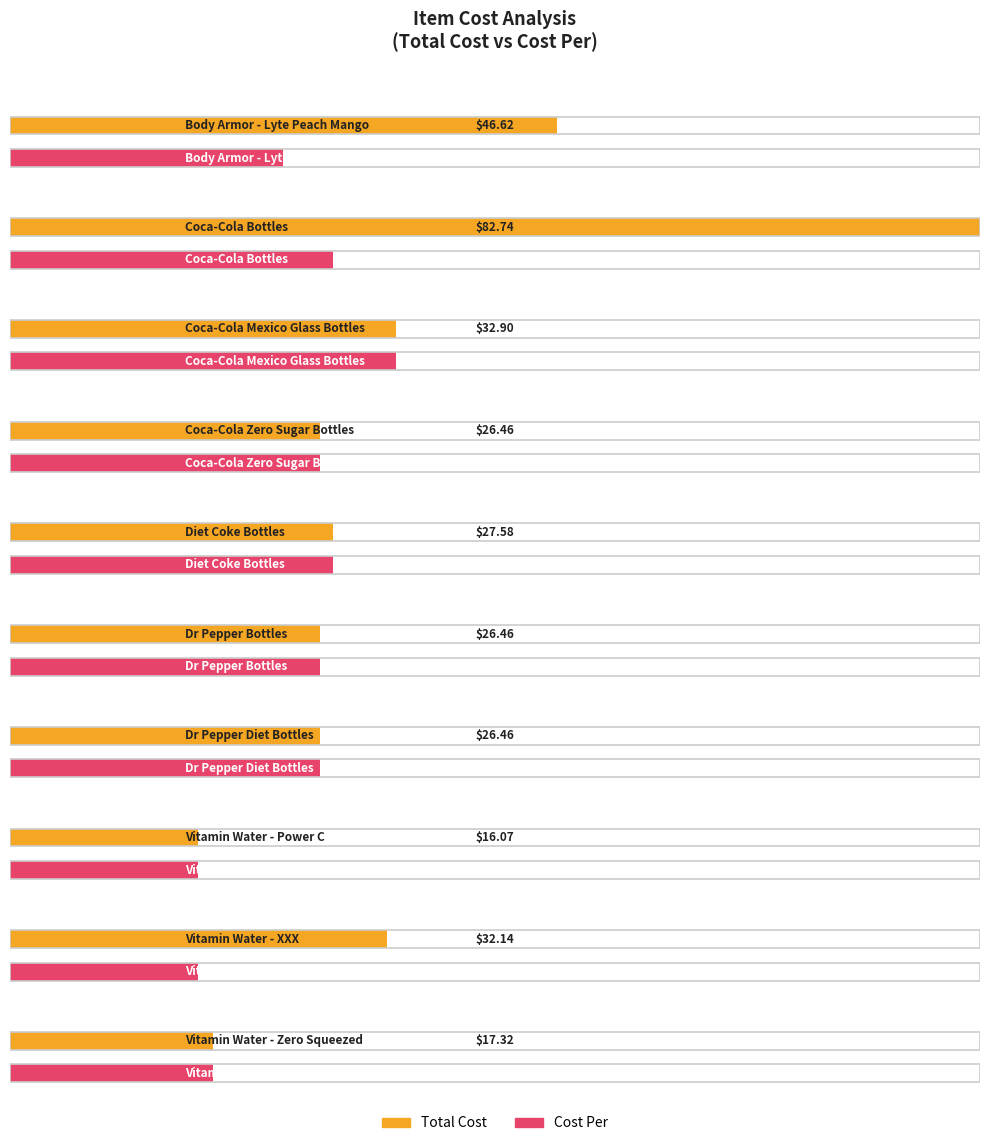

How many groups of bars are there?

10